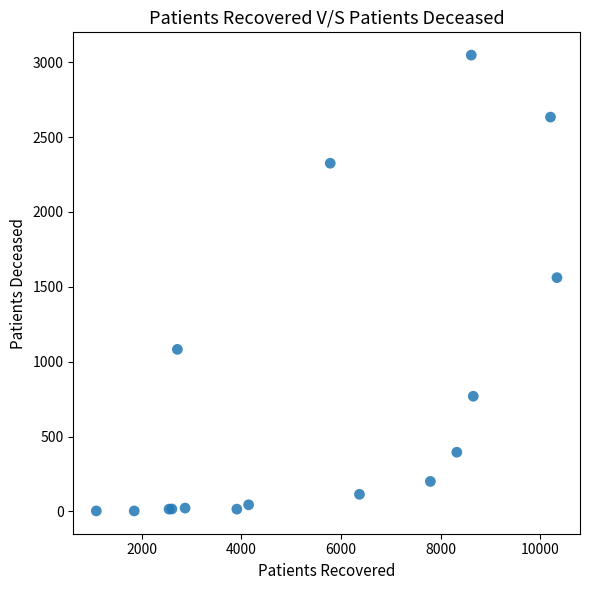

What Y value in the scatter plot is closest to 1525?

1561